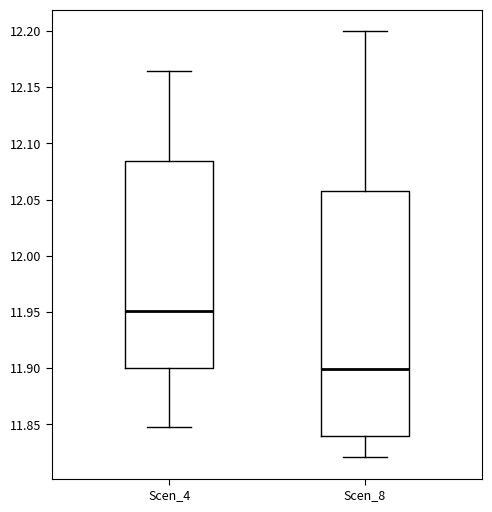

Where does the lower whisker of the box for Scen_8 end on the y-axis? The values are not printed on the chart, so give them approximately, as read against the axis.

11.820